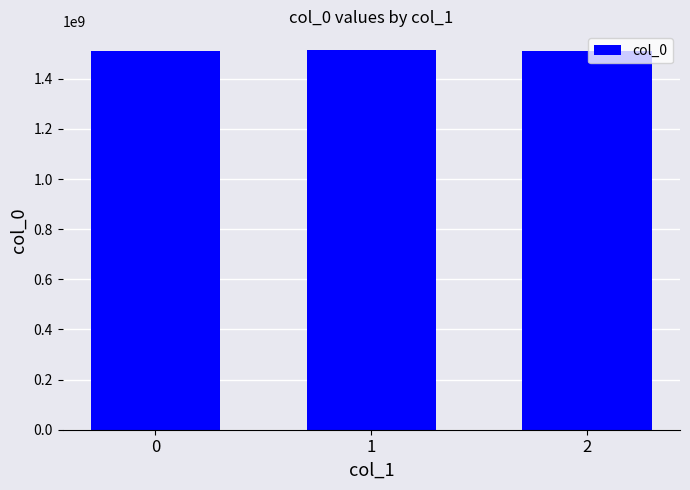

What is the average value?

1512851445.3